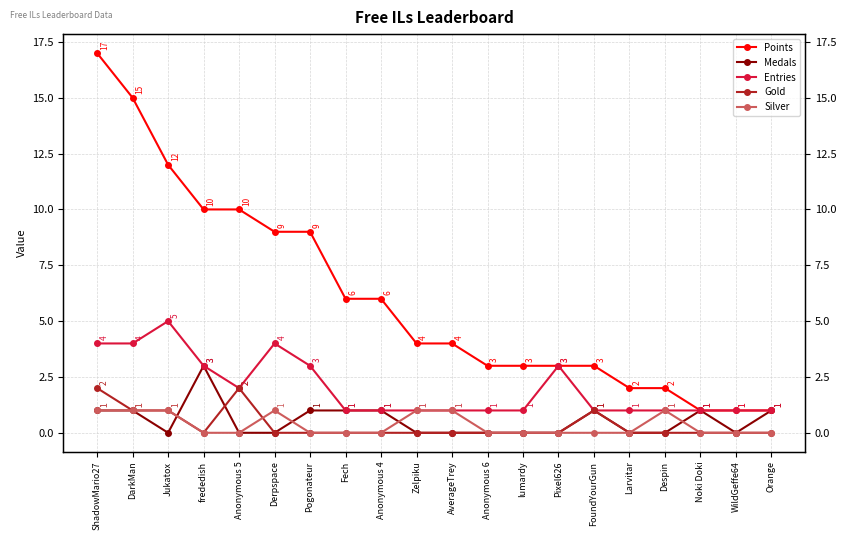

Which label corresponds to the smallest value in the chart?

Jukatox